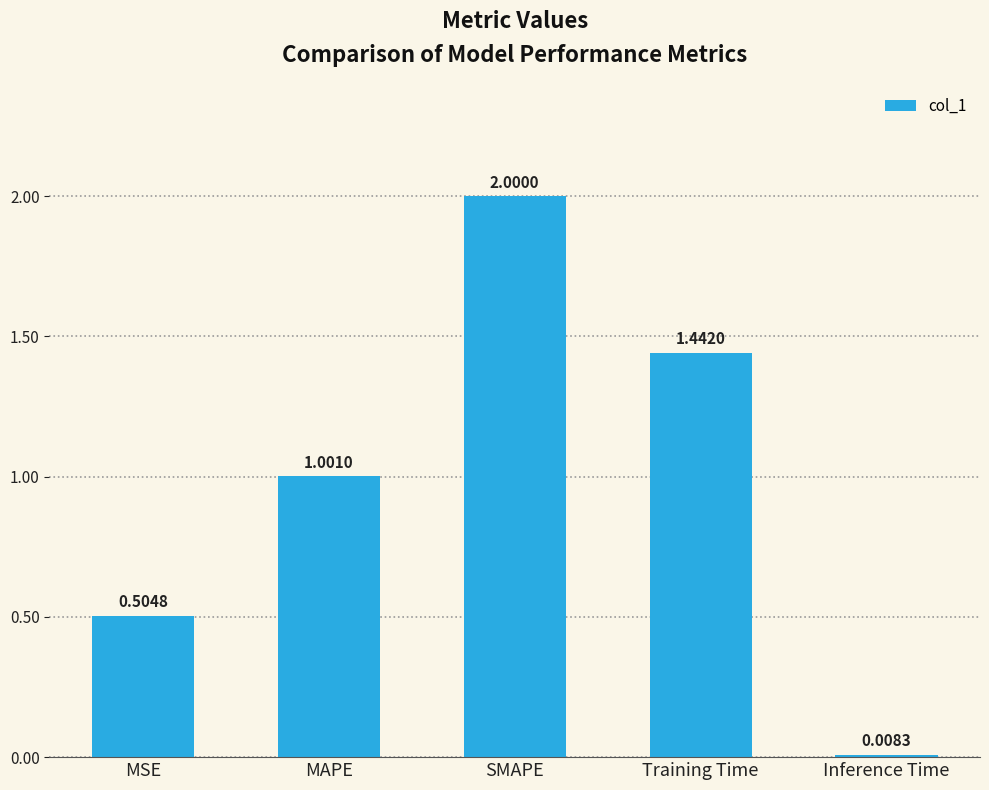

At which category does the chart reach its peak across all series?

SMAPE